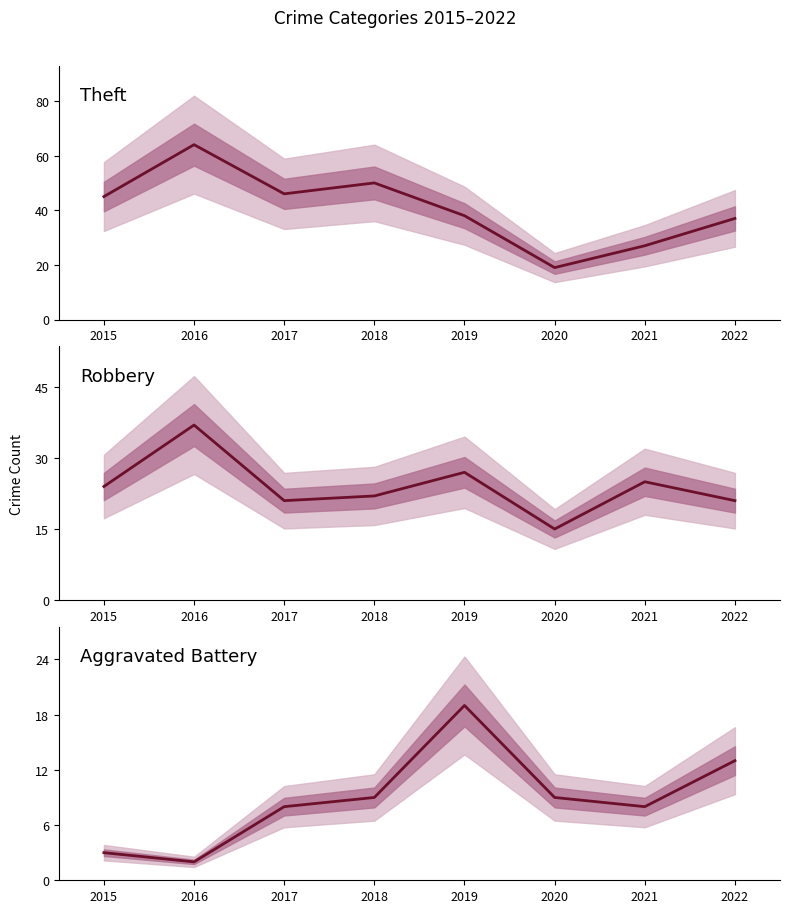

Does the chart display data point markers on the line(s)?

No